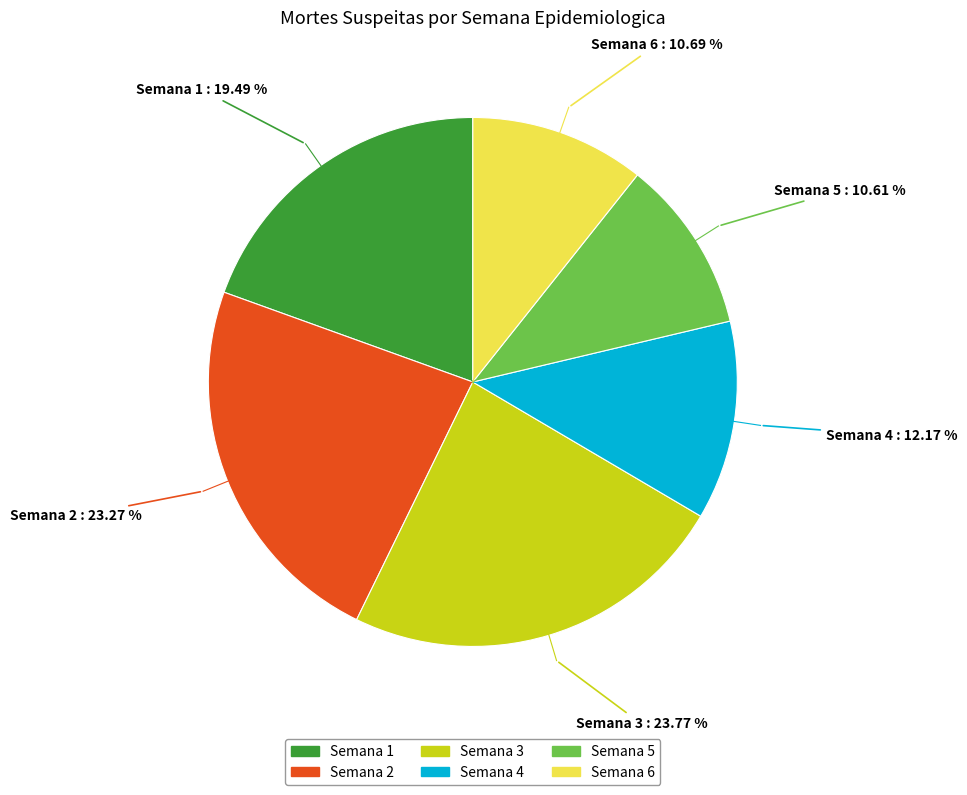

Is there a majority slice in this chart?

No